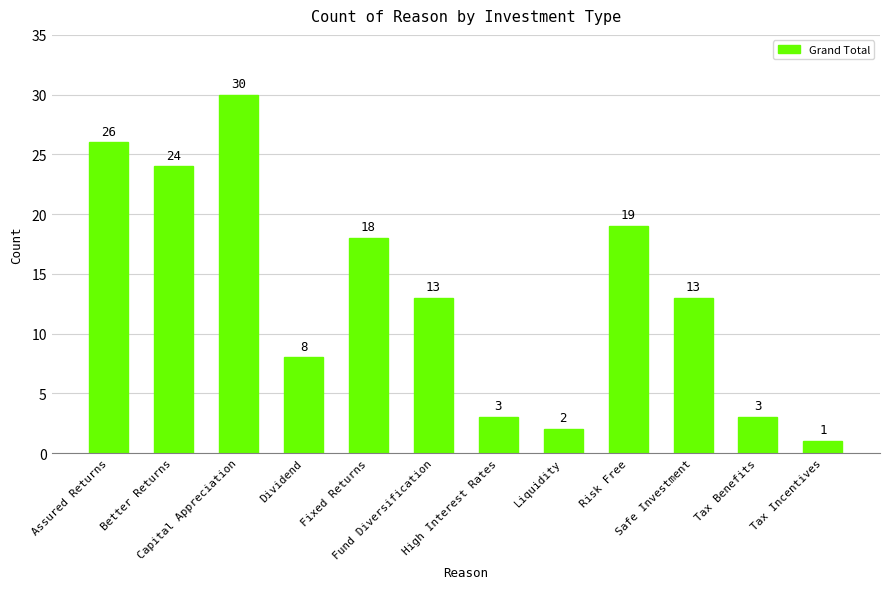

How many bars are there in total?

12